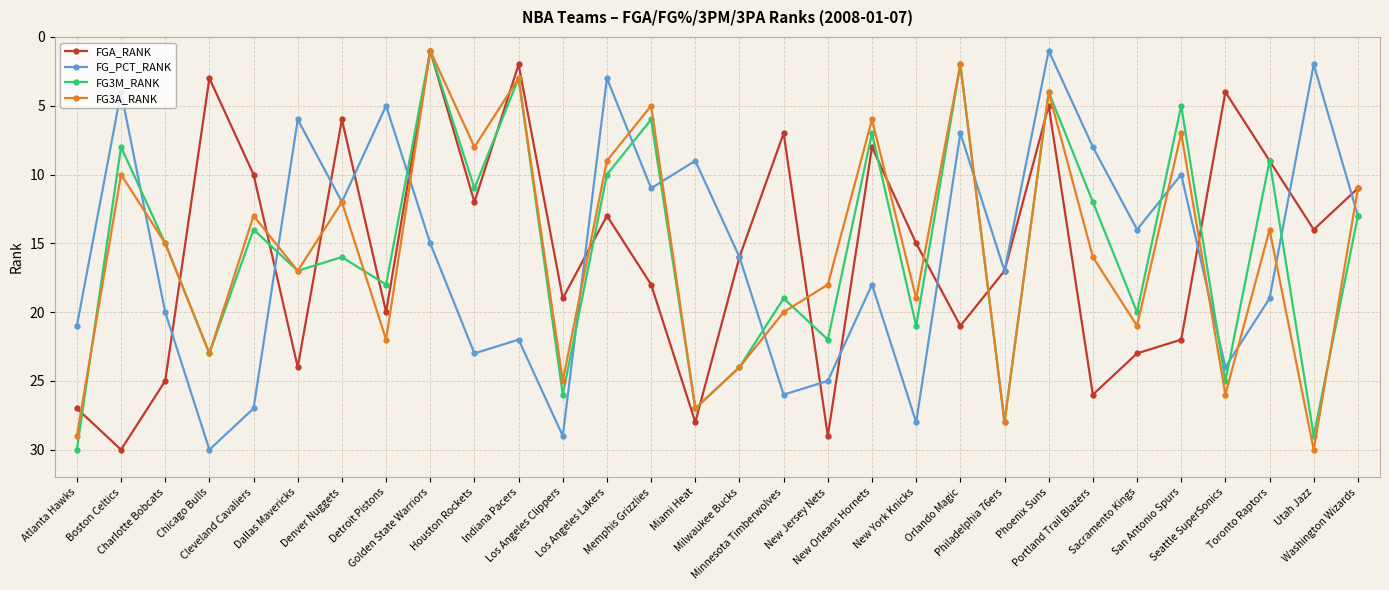

What is the label of the 21st point from the right?

Houston Rockets